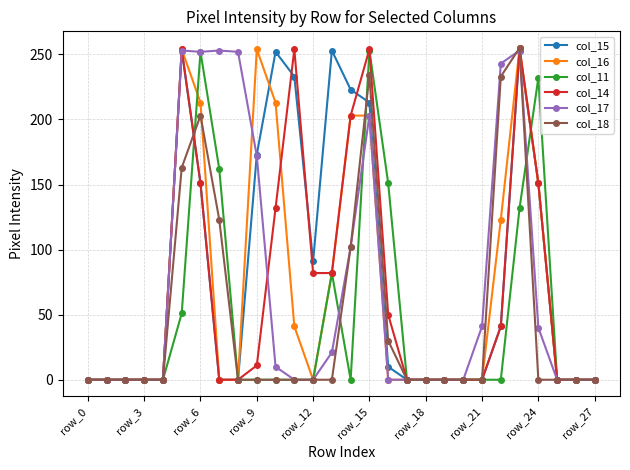

At how many categories does at least one series exceed 115?

14